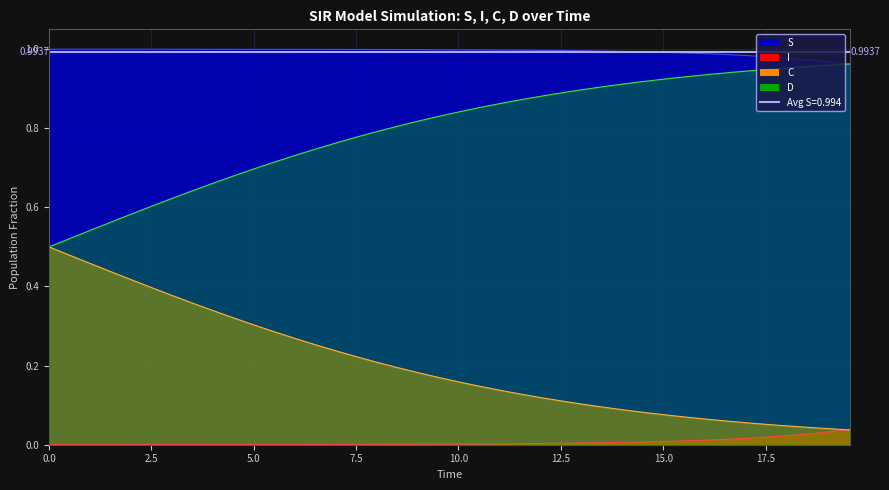

True or false: C and D intersect in this chart.

False